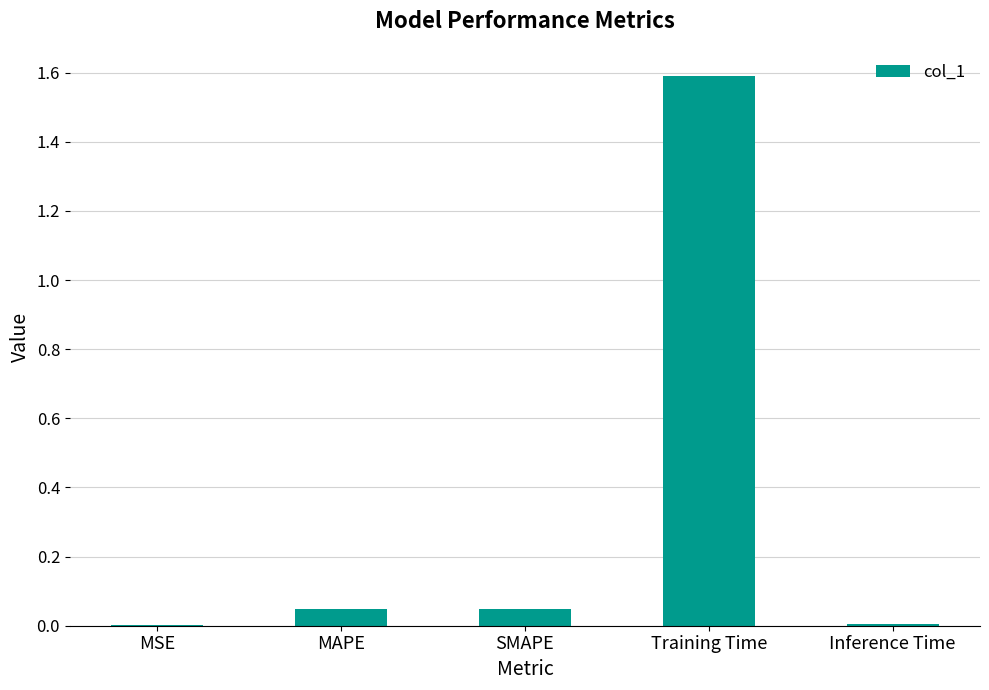

What value does the data have at Training Time?

1.6